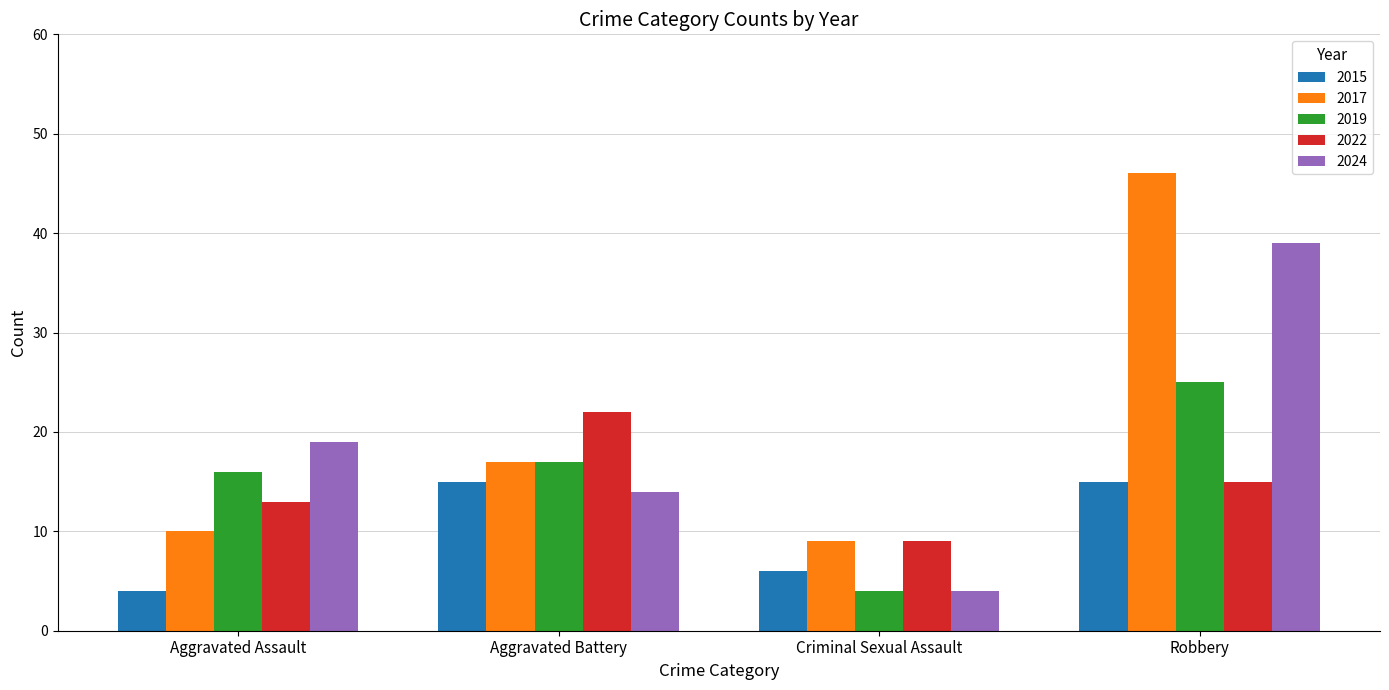

How many data points does each series have?

4